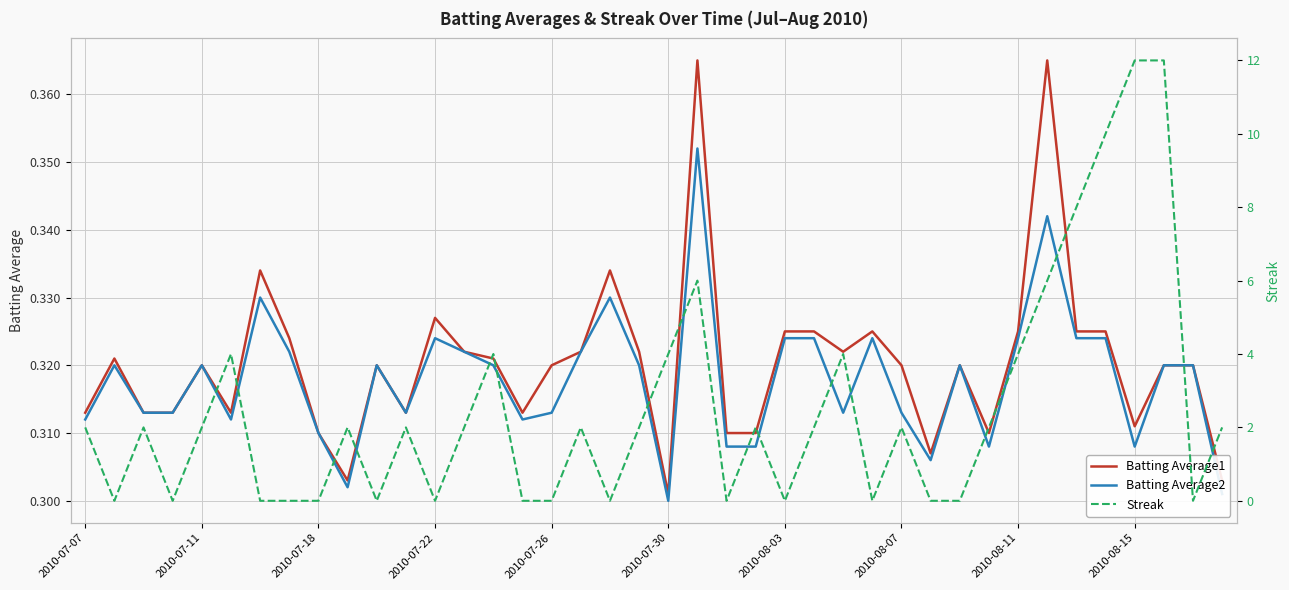

What is the difference between the highest and lowest values at 25?

1.7